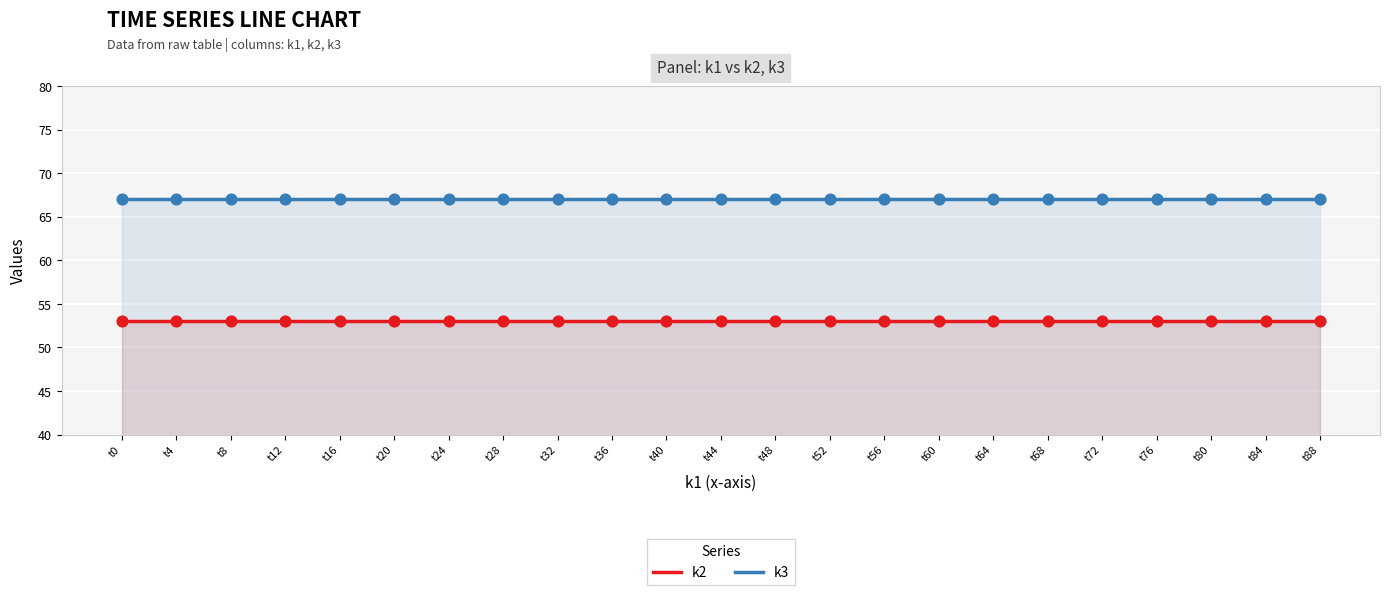

Is the value of k2 at t24 greater than the value of k3 at t88?

No